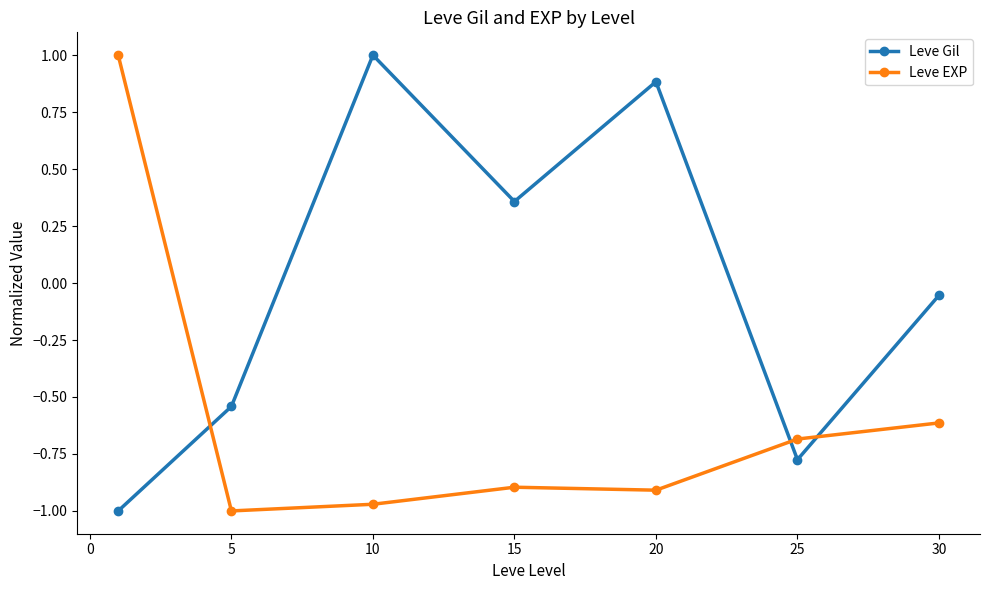

How many times do Leve Gil and Leve EXP cross each other?

3